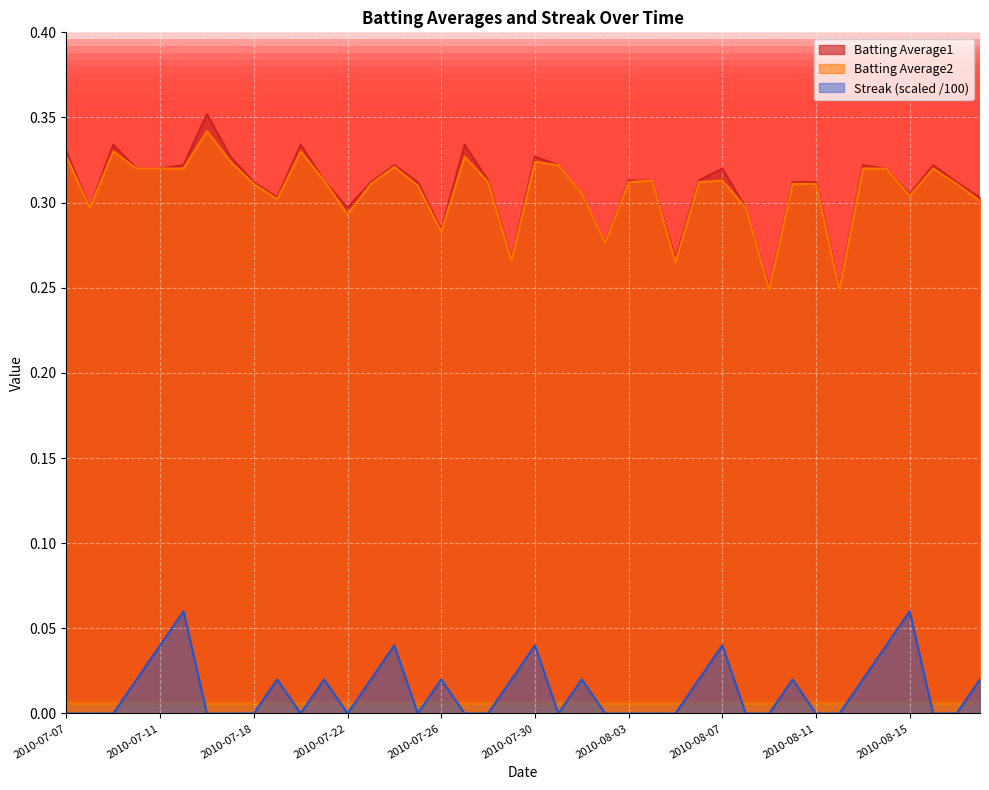

Which series has the largest total across all categories?

Batting Average1